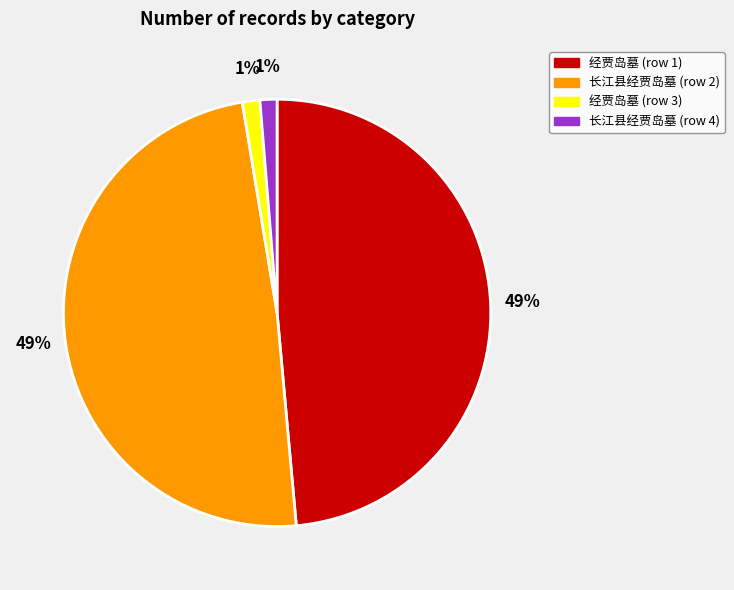

Is there a majority slice in this chart?

No